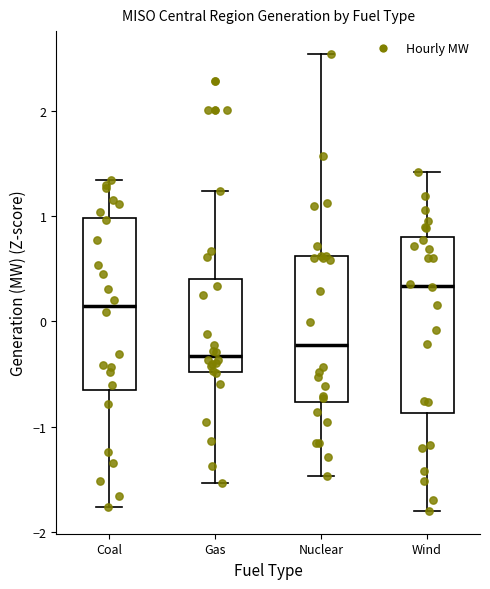

Reading left to right, transcribe this box plot: for each box, give where its median line is, the range the box spans, and where its two whiskers end, as read against the y-axis. The values are not printed on the chart, so give them approximately, as read against the axis.

Coal: median 0.1, box -0.6 to 1.0, whiskers -1.8 to 1.3
Gas: median -0.3, box -0.5 to 0.4, whiskers -1.5 to 1.2
Nuclear: median -0.2, box -0.8 to 0.6, whiskers -1.5 to 2.5
Wind: median 0.3, box -0.9 to 0.8, whiskers -1.8 to 1.4